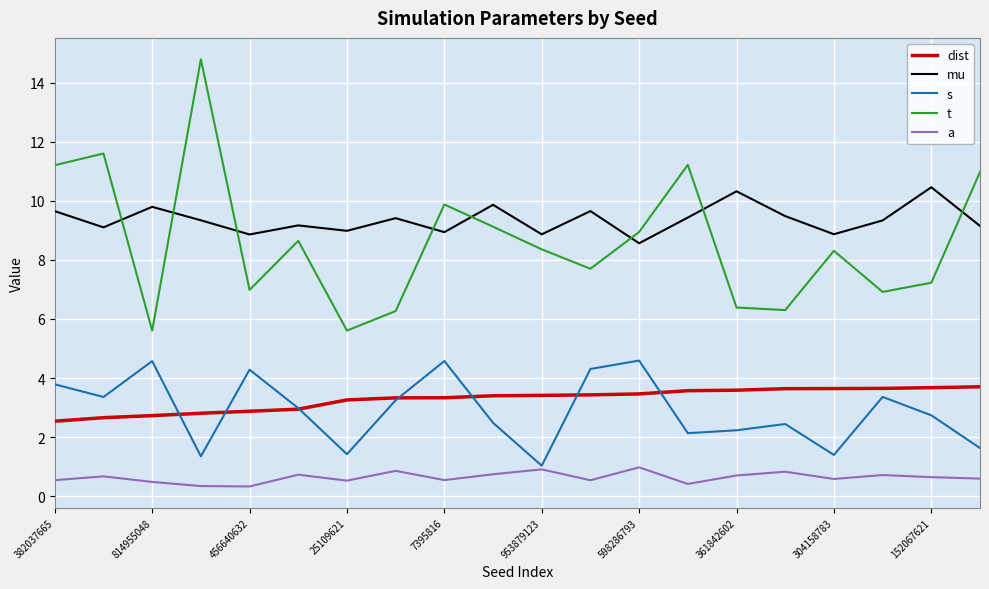

Which series has the largest total across all categories?

mu